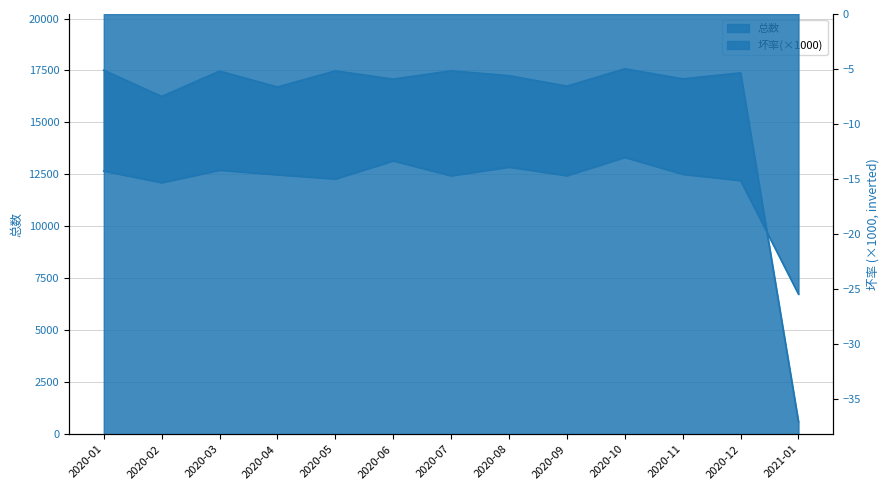

At which category is the sum across all series the highest?

2020-10